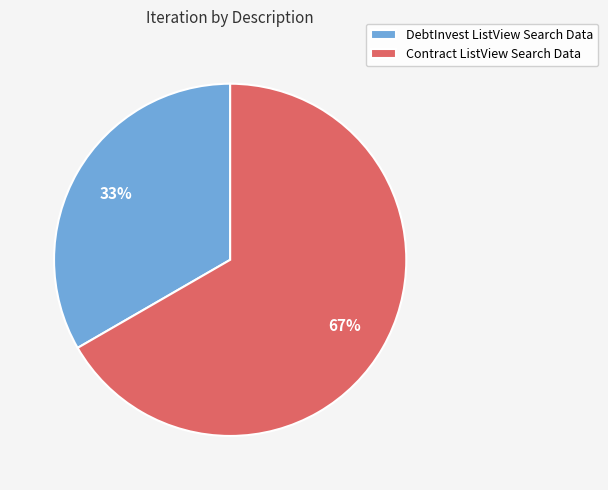

Which category has the smallest portion of the pie?

DebtInvest ListView Search Data